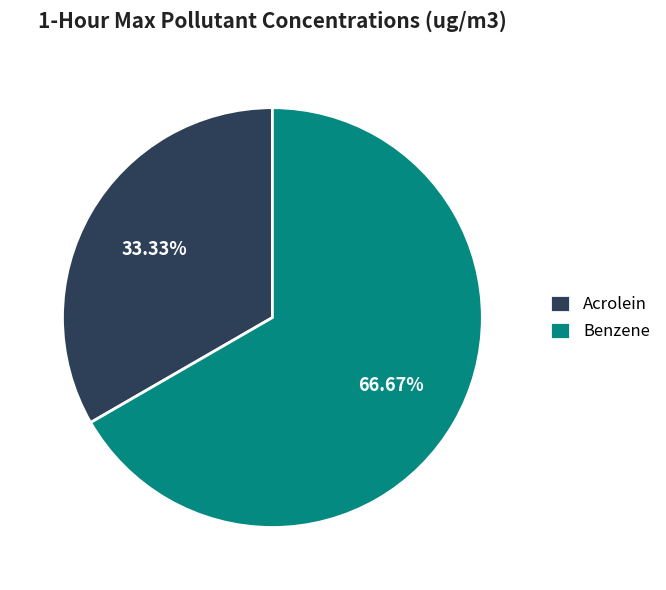

The Acrolein slice represents 33% of the pie. True or false?

True